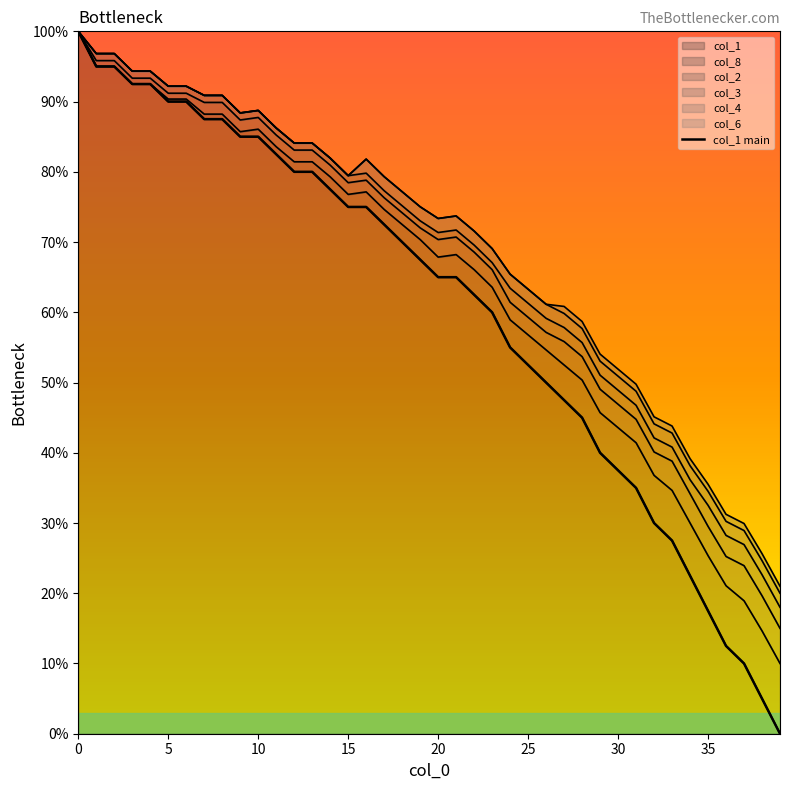

How many lines are shown in the chart?

1